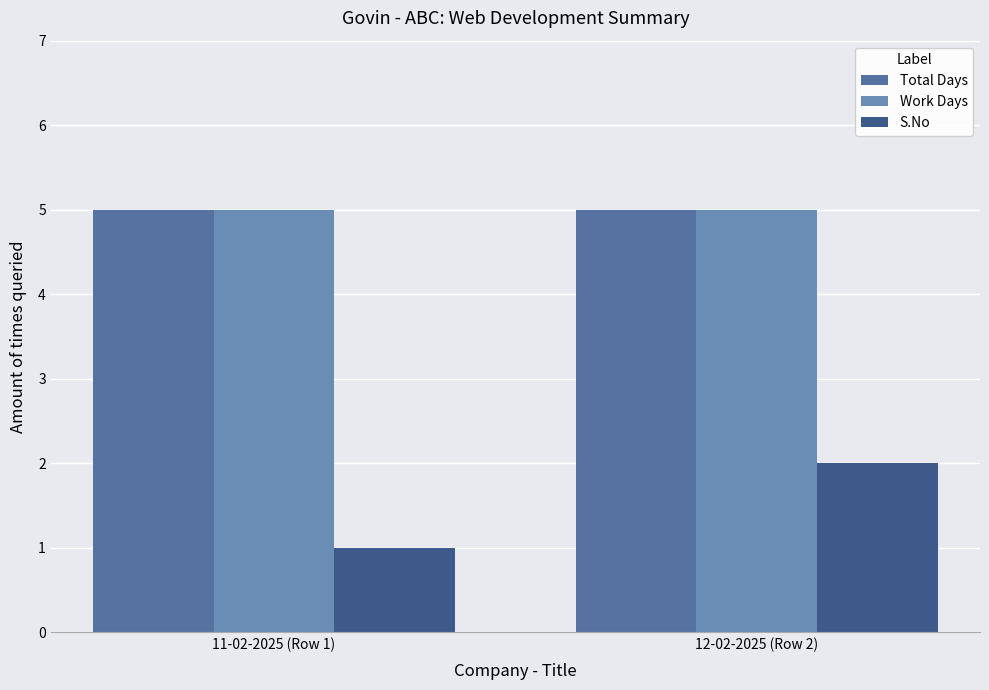

What is the lowest value of the Work Days series?

5